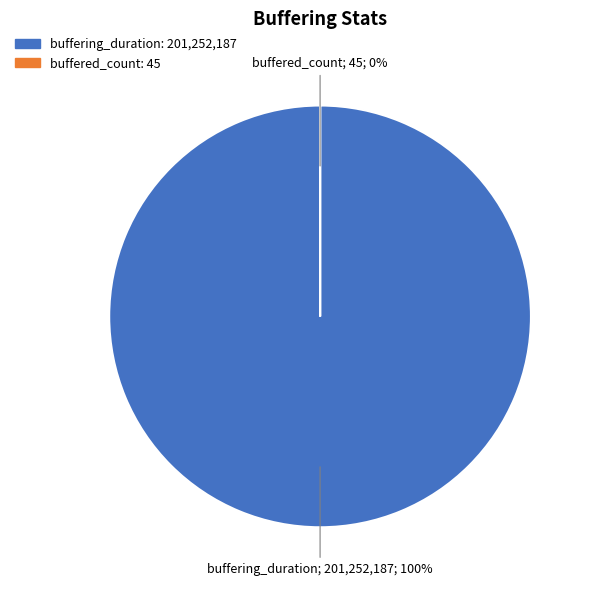

How many slices are in this pie chart?

2